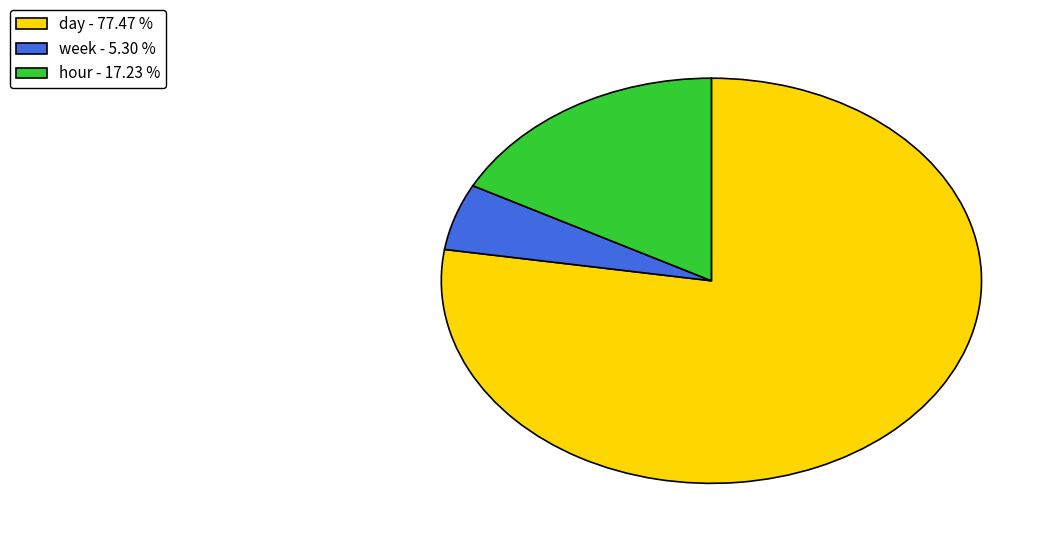

How many segments does this pie chart have?

3